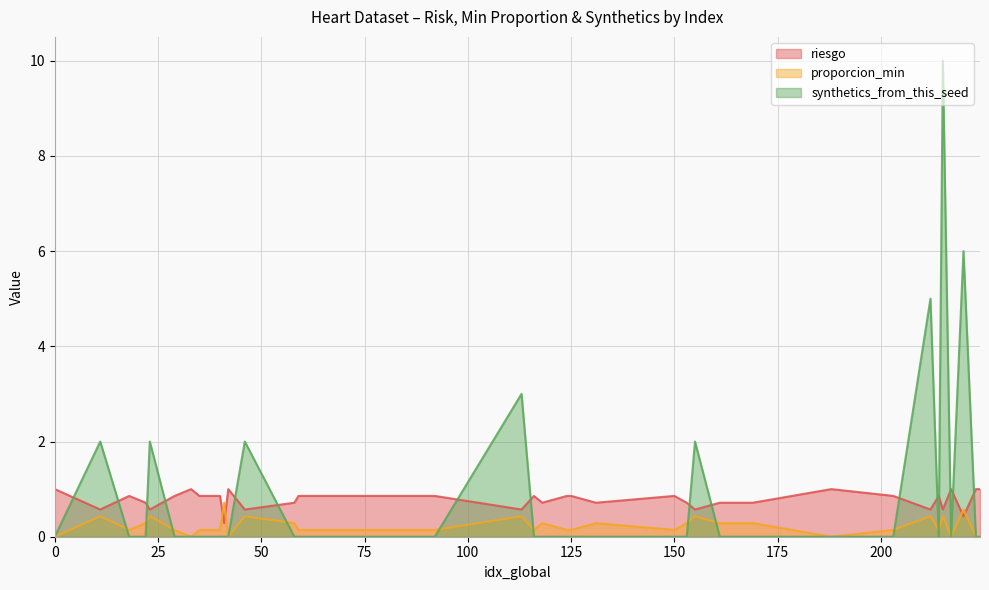

Reading left to right, transcribe all the data shown in this chart.

riesgo: 1.0	0.6	0.9	0.7	0.6	0.9	1.0	0.9	0.9	0.3	1.0	0.6	0.7	0.9	0.9	0.9	0.9	0.9	0.9	0.9	0.6	0.9	0.7	0.9	0.9	0.7	0.9	0.7	0.6	0.7	0.7	1.0	0.9	0.6	0.9	0.6	1.0	0.4	1.0	1.0
proporcion_min: 0.0	0.4	0.1	0.3	0.4	0.1	0.0	0.1	0.1	0.7	0.0	0.4	0.3	0.1	0.1	0.1	0.1	0.1	0.1	0.1	0.4	0.1	0.3	0.1	0.1	0.3	0.1	0.3	0.4	0.3	0.3	0.0	0.1	0.4	0.1	0.4	0.0	0.6	0.0	0.0
synthetics_from_this_seed: 0.0	2.0	0.0	0.0	2.0	0.0	0.0	0.0	0.0	0.0	0.0	2.0	0.0	0.0	0.0	0.0	0.0	0.0	0.0	0.0	3.0	0.0	0.0	0.0	0.0	0.0	0.0	0.0	2.0	0.0	0.0	0.0	0.0	5.0	0.0	10.0	0.0	6.0	0.0	0.0